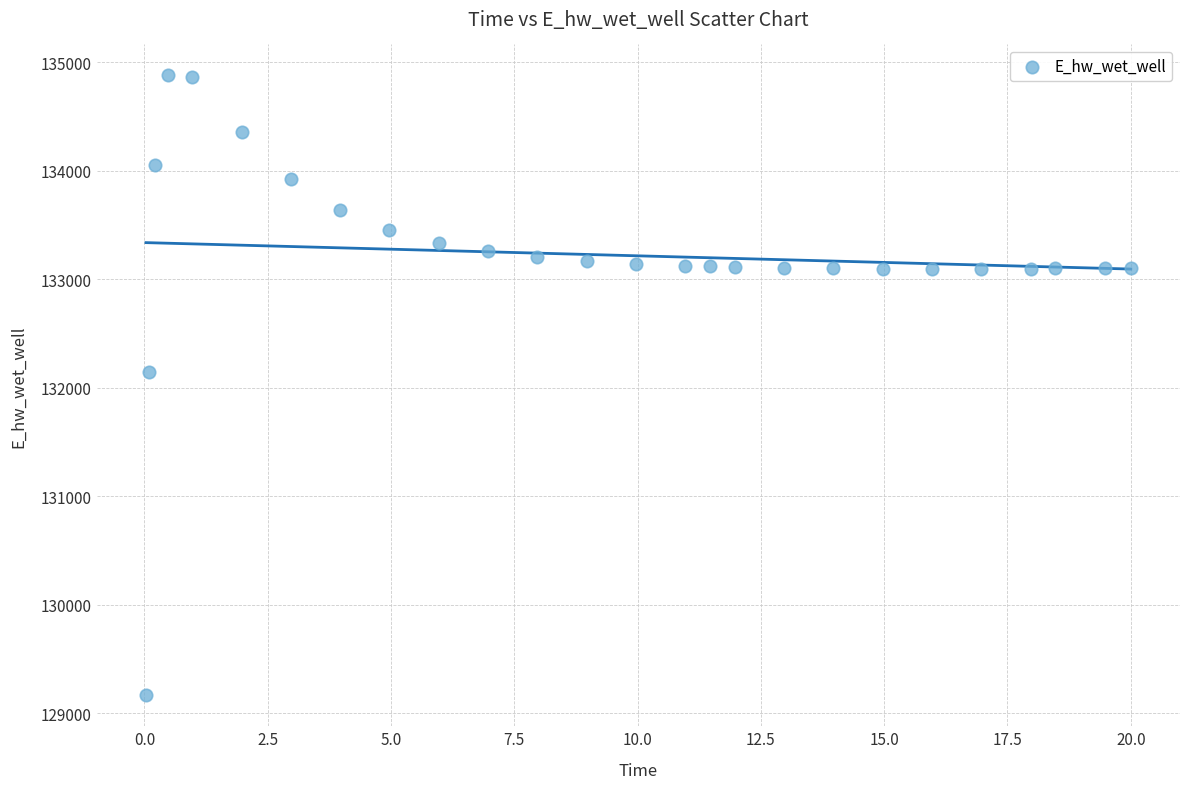

What Y value in the scatter plot is closest to 132021?

132146.1